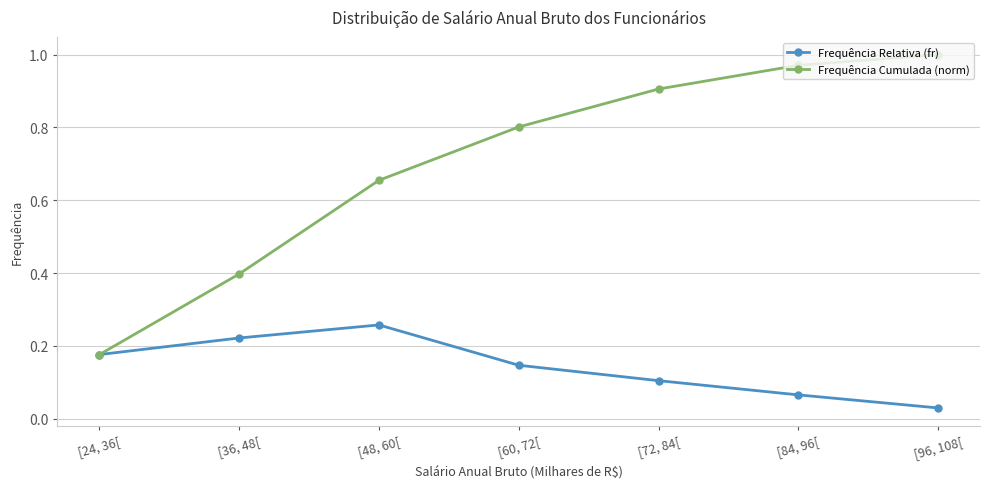

List the series in order of their overall mean, lowest first.

Frequência Relativa (fr), Frequência Cumulada (norm)